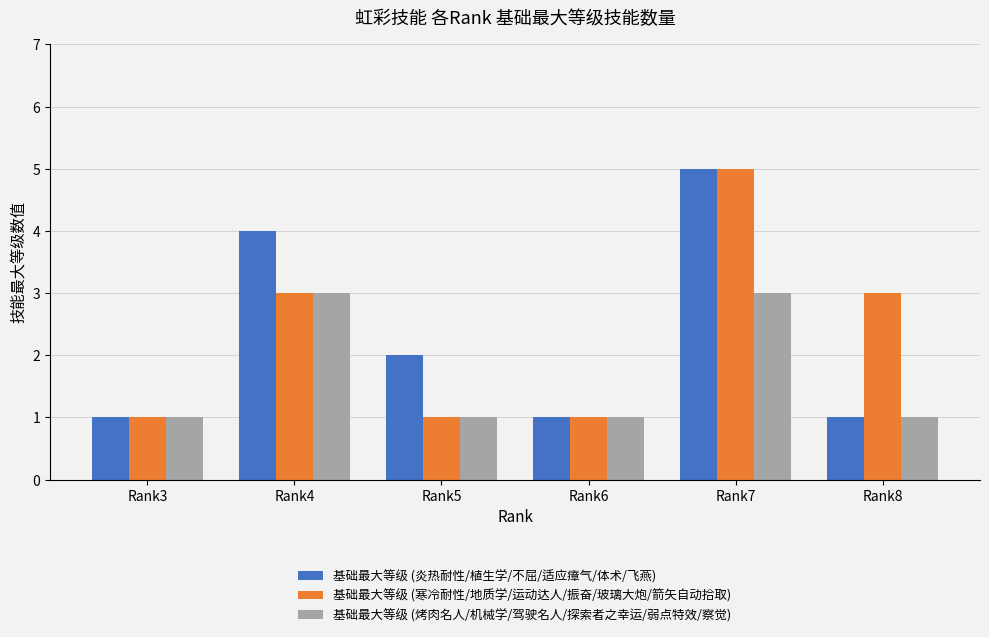

What is the difference between the second highest and second lowest values in the 基础最大等级 (寒冷耐性/地质学/运动达人/振奋/玻璃大炮/箭矢自动拾取) series?

2